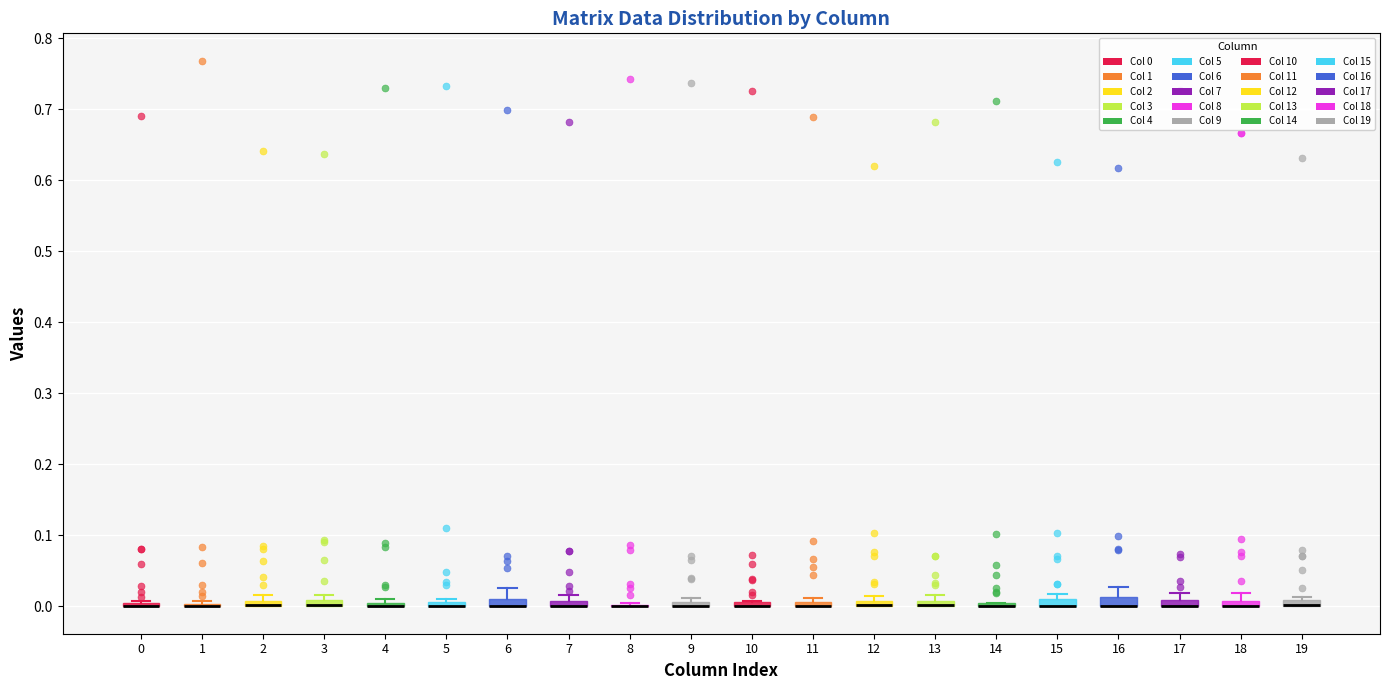

Where is the lower edge of the box at x = 3 on the y-axis? The values are not printed on the chart, so give them approximately, as read against the axis.

0.00